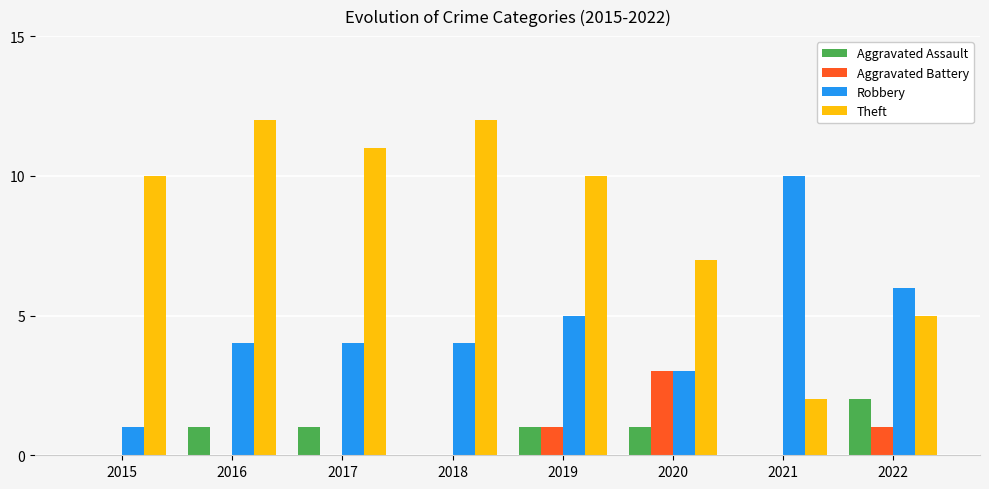

Where is Theft nearest to the value 7?

2020